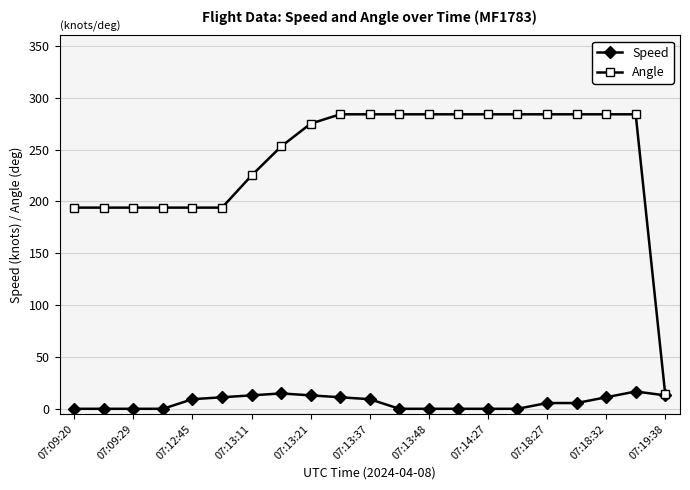

At how many categories does at least one series exceed 237?

13